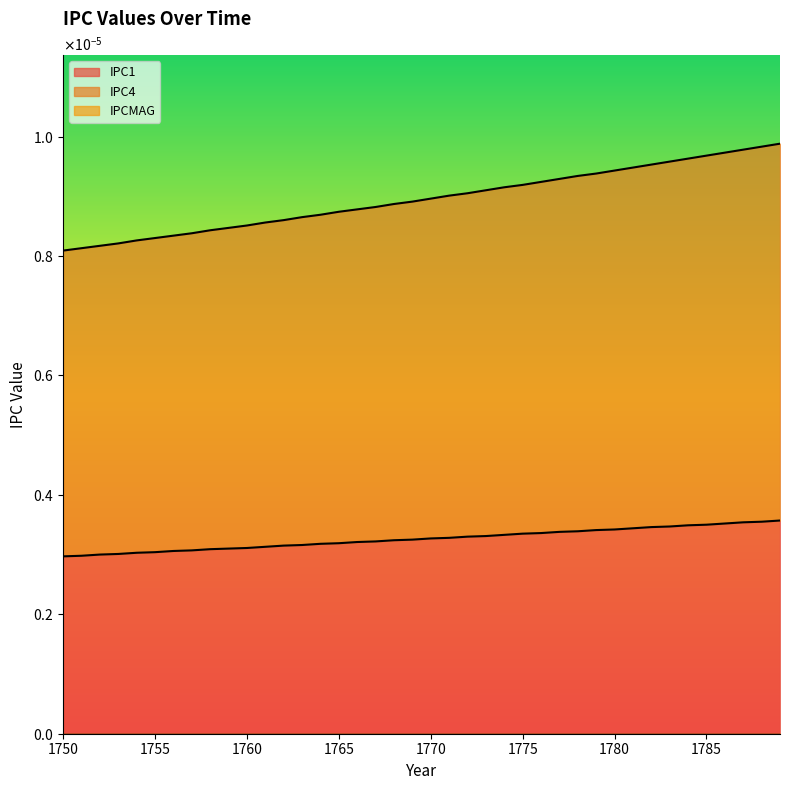

At how many categories does at least one series exceed 0?

40